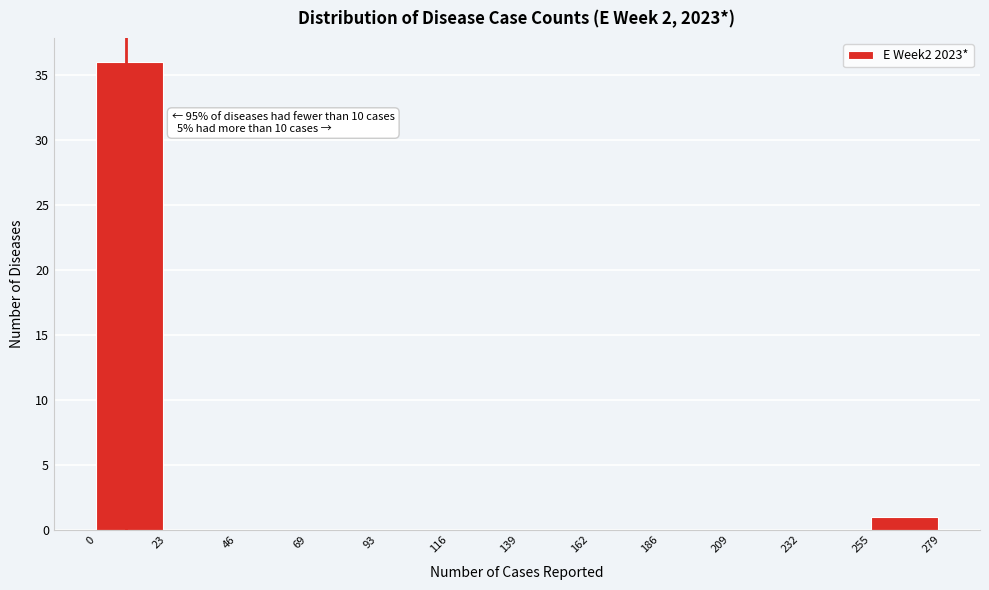

Over which range of the x-axis is the bar tallest?

0 to 23